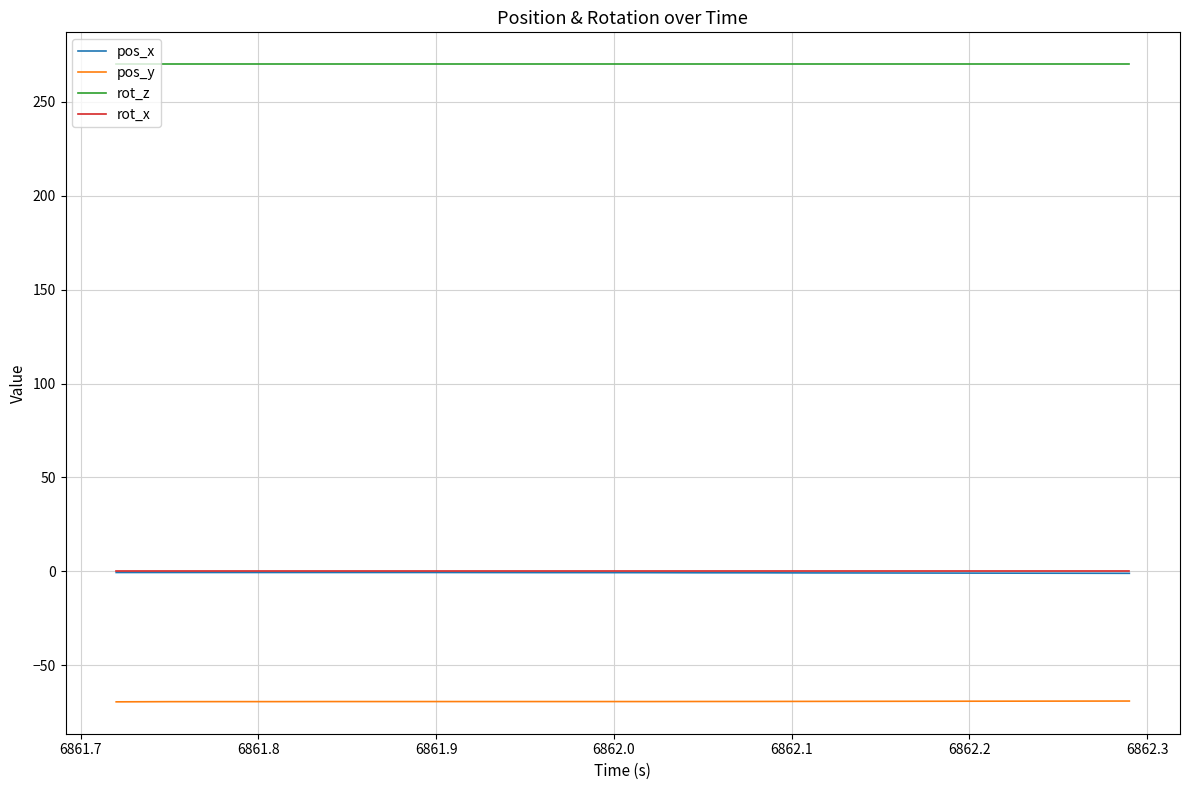

How many lines are shown in the chart?

4